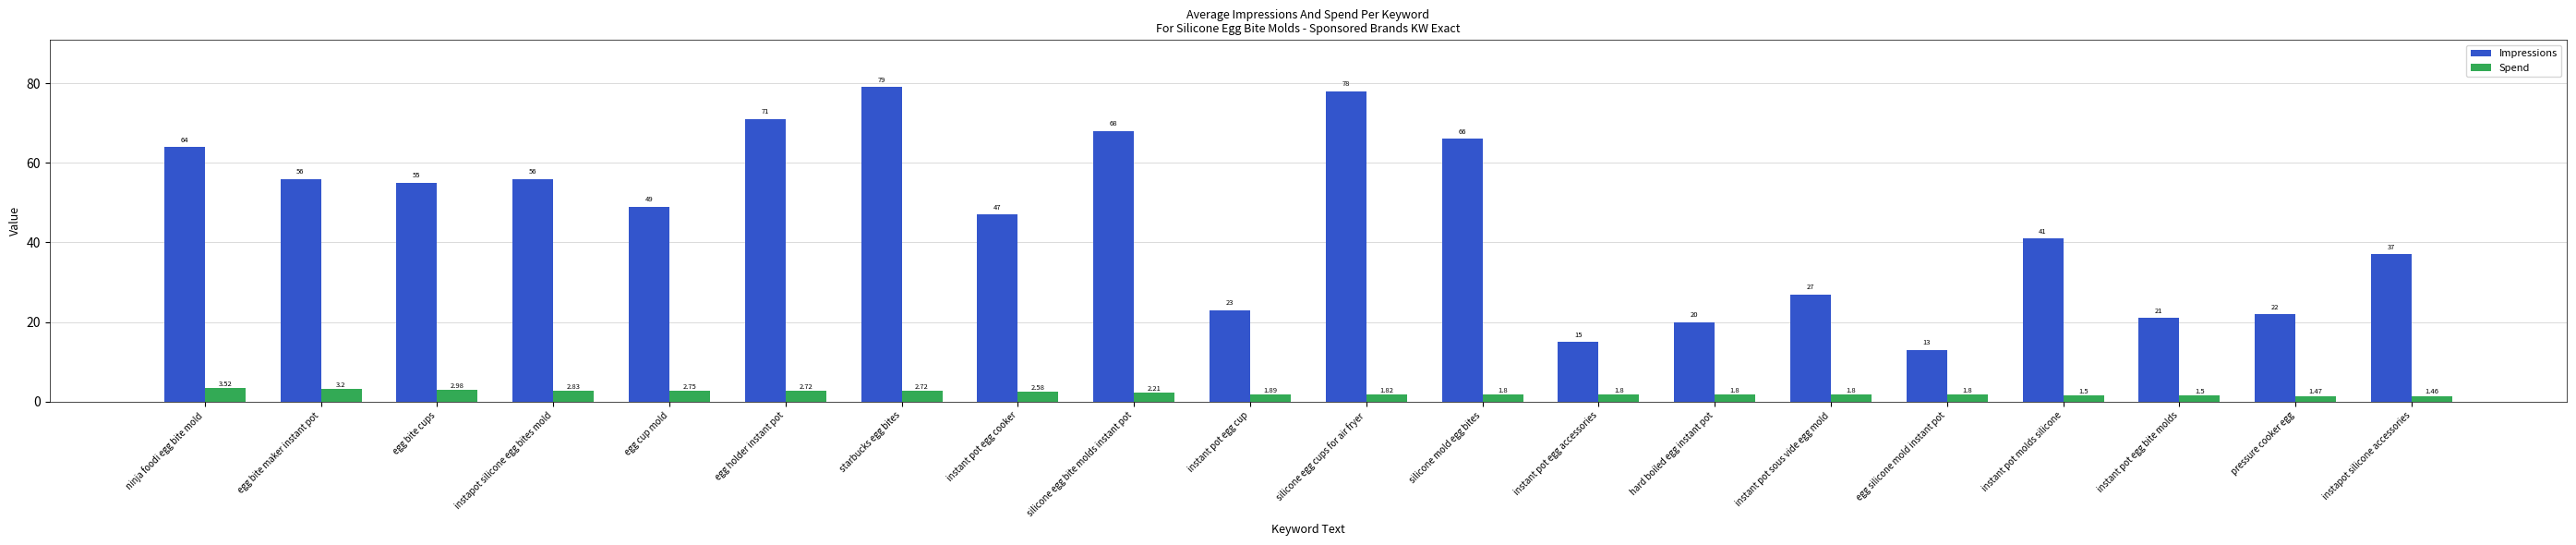

Rank the series by their average value, from highest to lowest.

Impressions, Spend